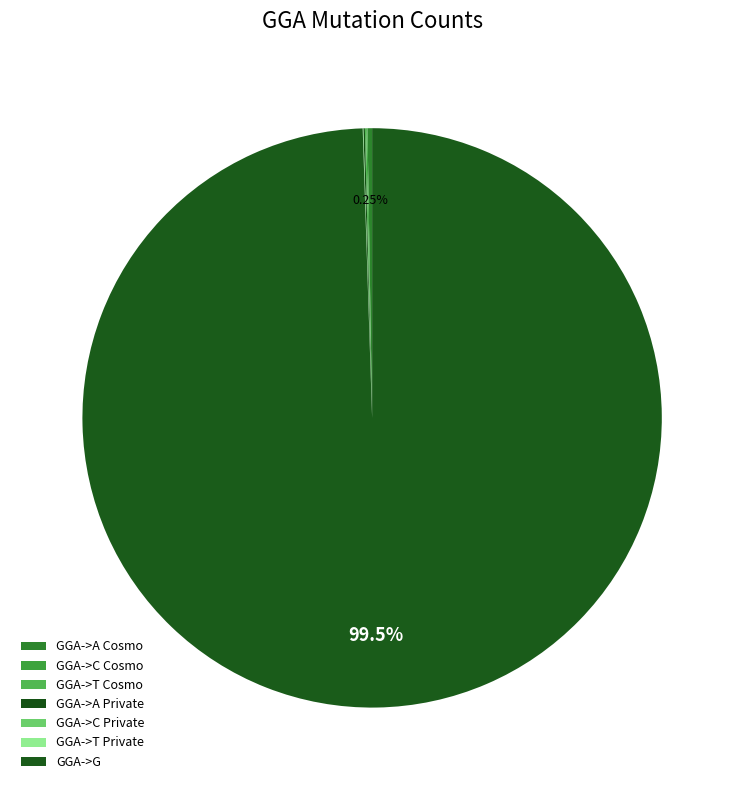

Is the sum of GGA->C Private and GGA->G greater than half?

Yes